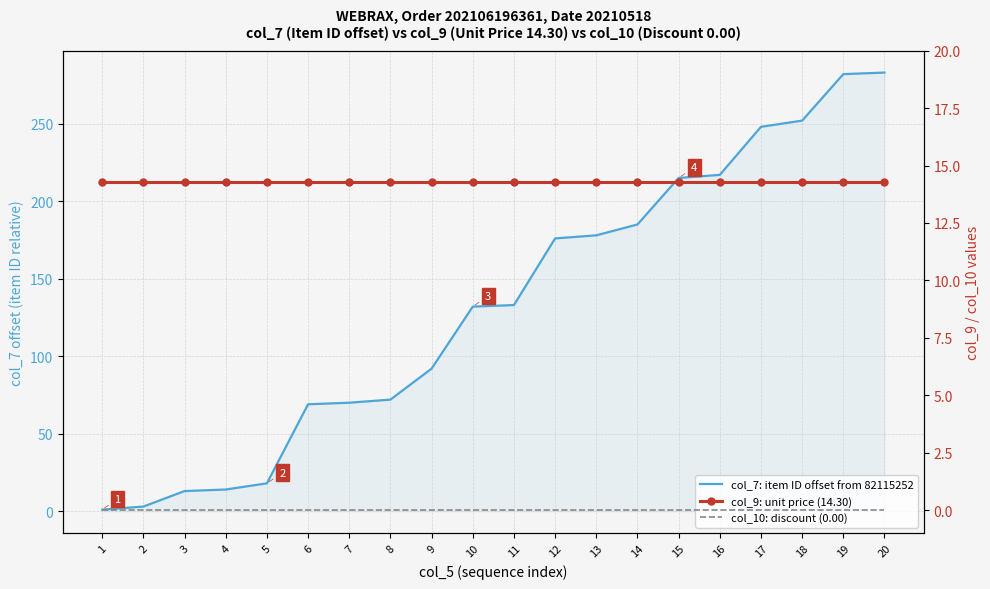

What is the total value across all series at 11?

147.3